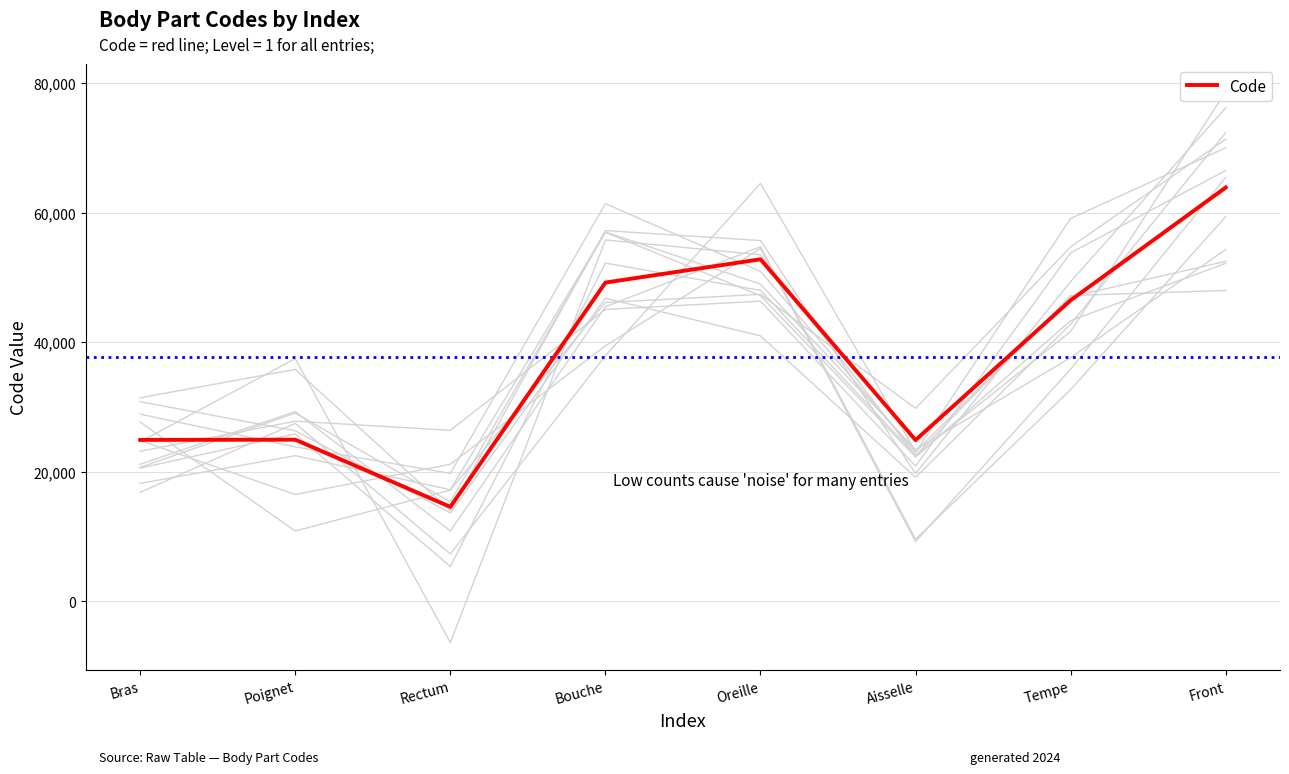

How many points are lower than both their immediate neighbors (excluding endpoints)?

2